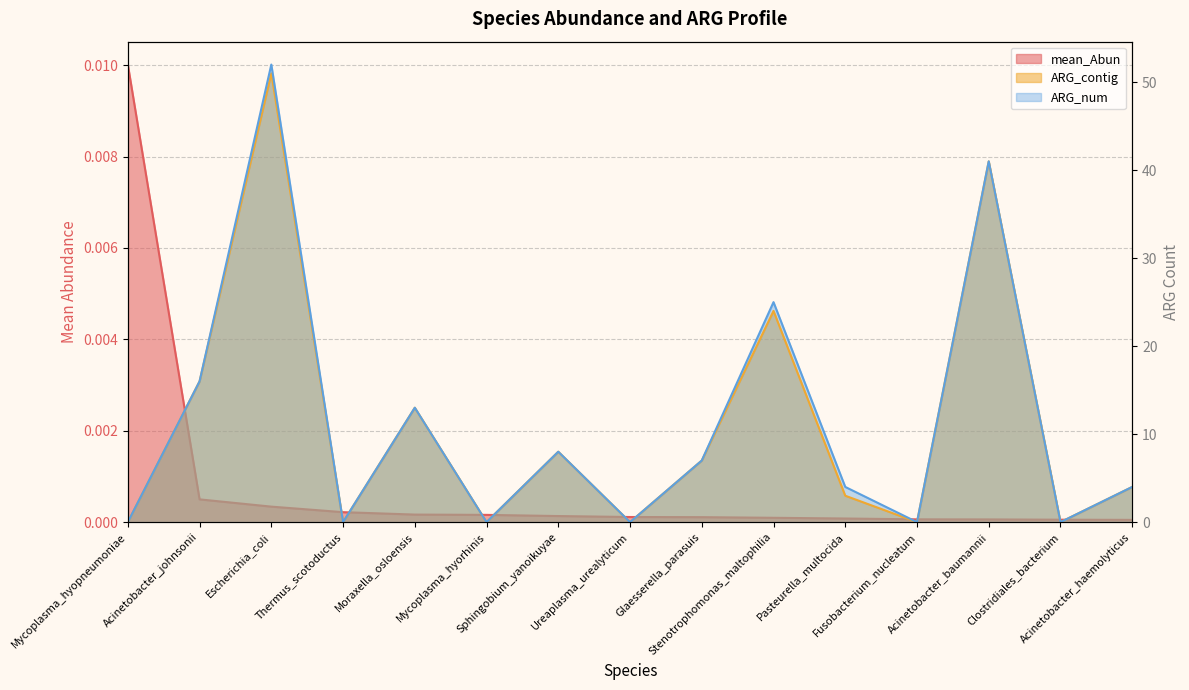

At which category is the sum across all series the highest?

Escherichia_coli